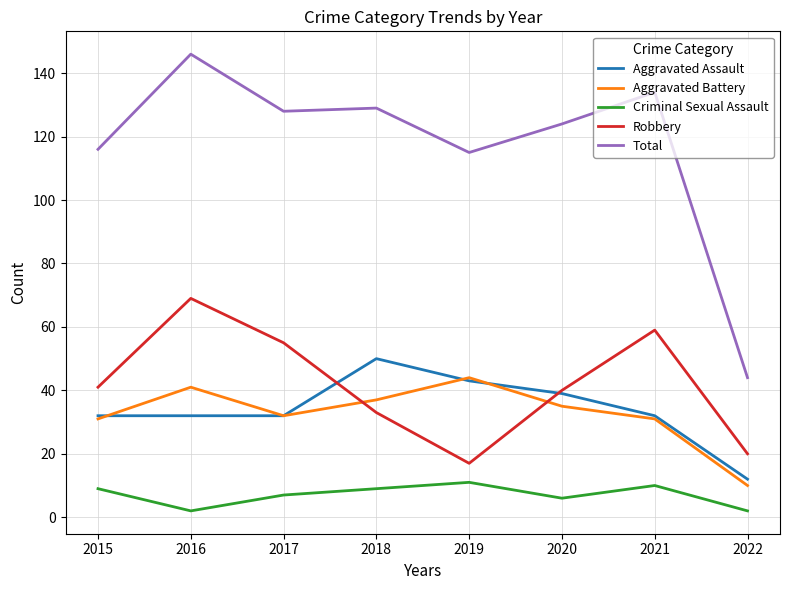

Which series has the largest total across all categories?

Total